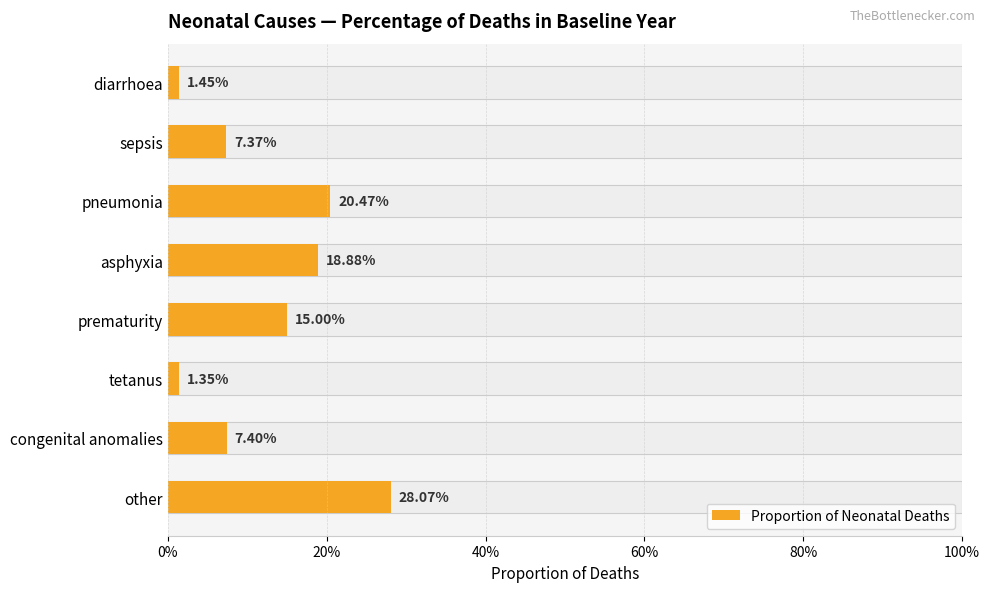

What is the maximum value shown in the chart?

0.3